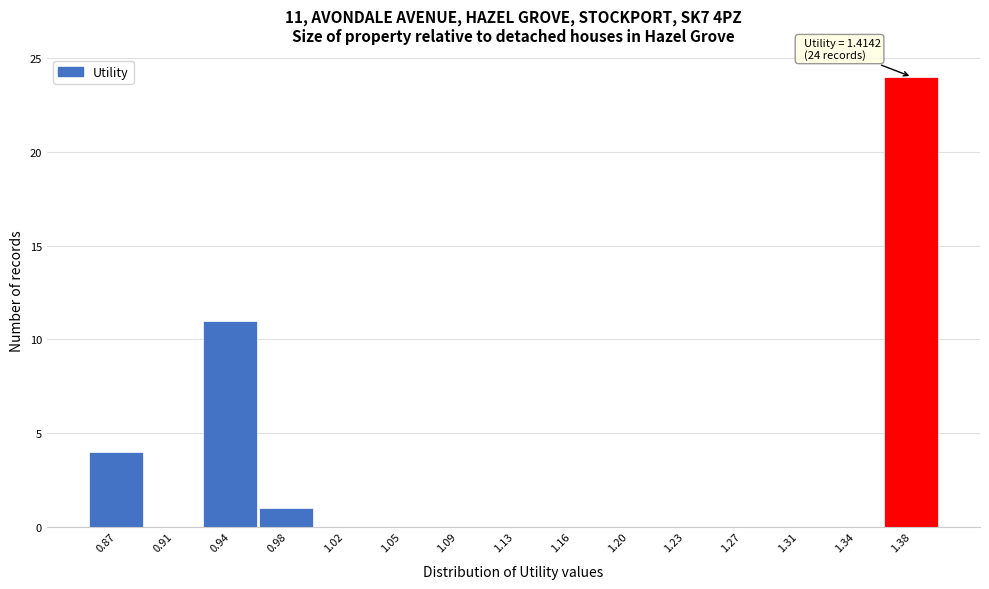

Reading right to left, what are all the values shown in this chart?

1.38=24	1.34=0	1.31=0	1.27=0	1.23=0	1.20=0	1.16=0	1.13=0	1.09=0	1.05=0	1.02=0	0.98=1	0.94=11	0.91=0	0.87=4